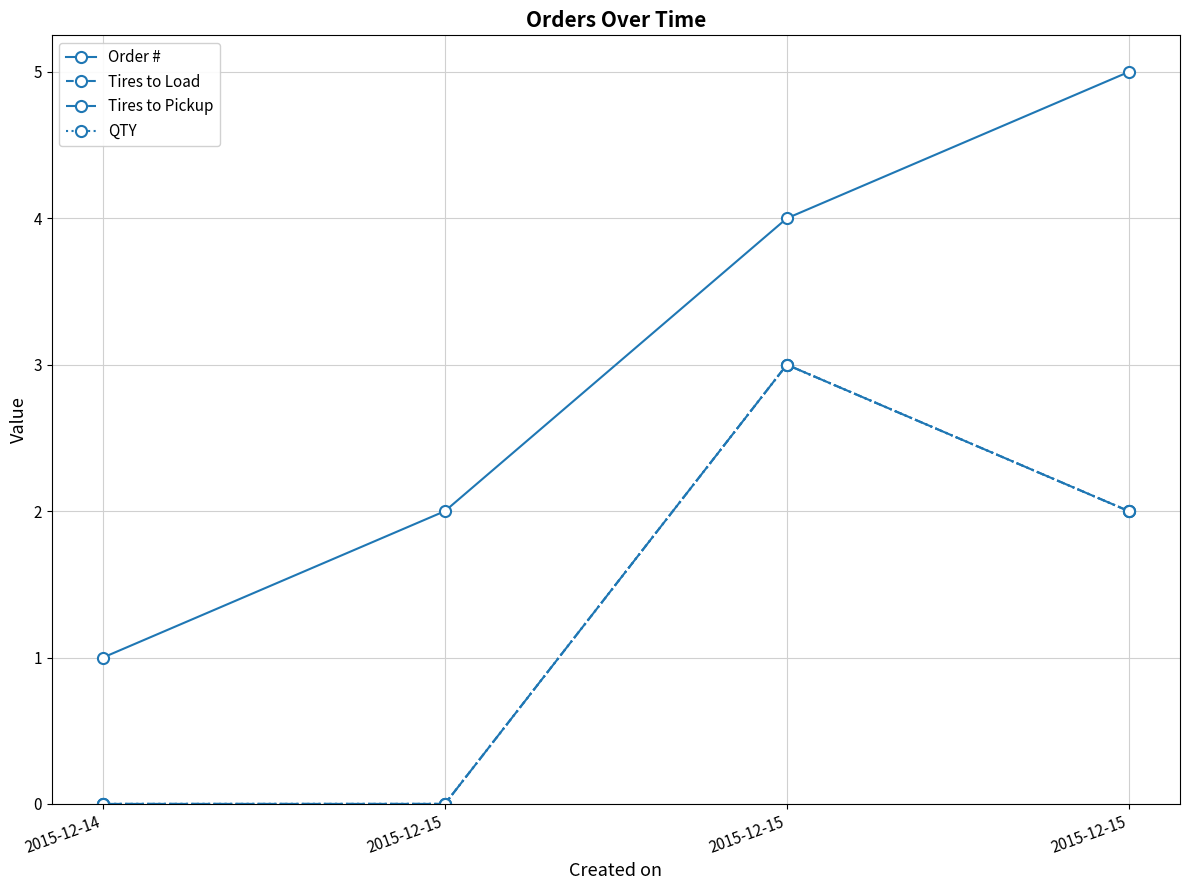

Is this an area chart (filled region under the line)?

No